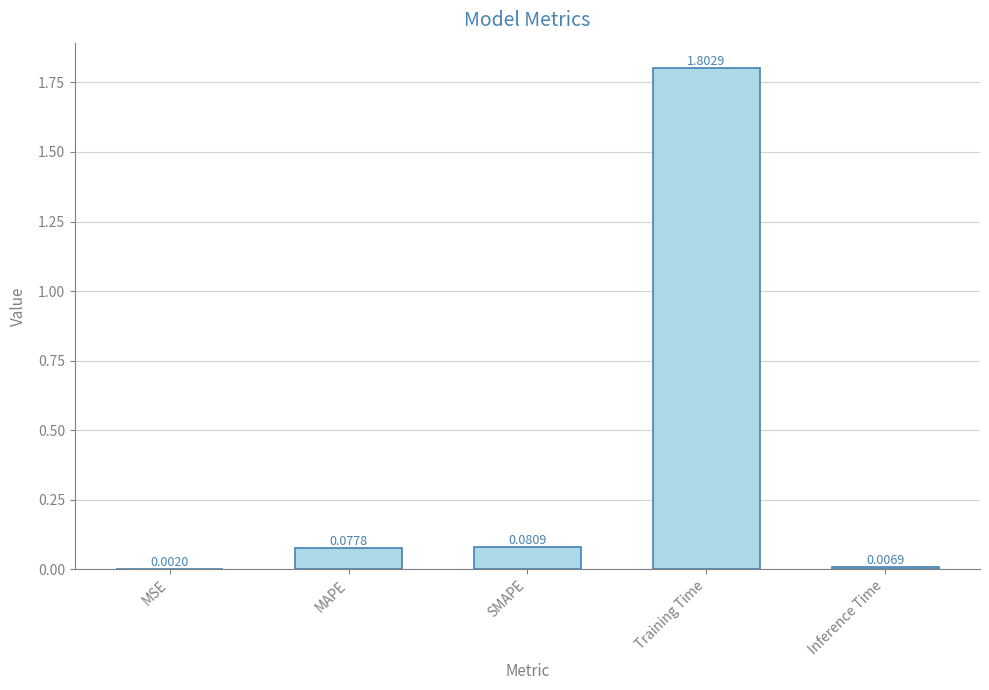

How many data points does each series have?

5